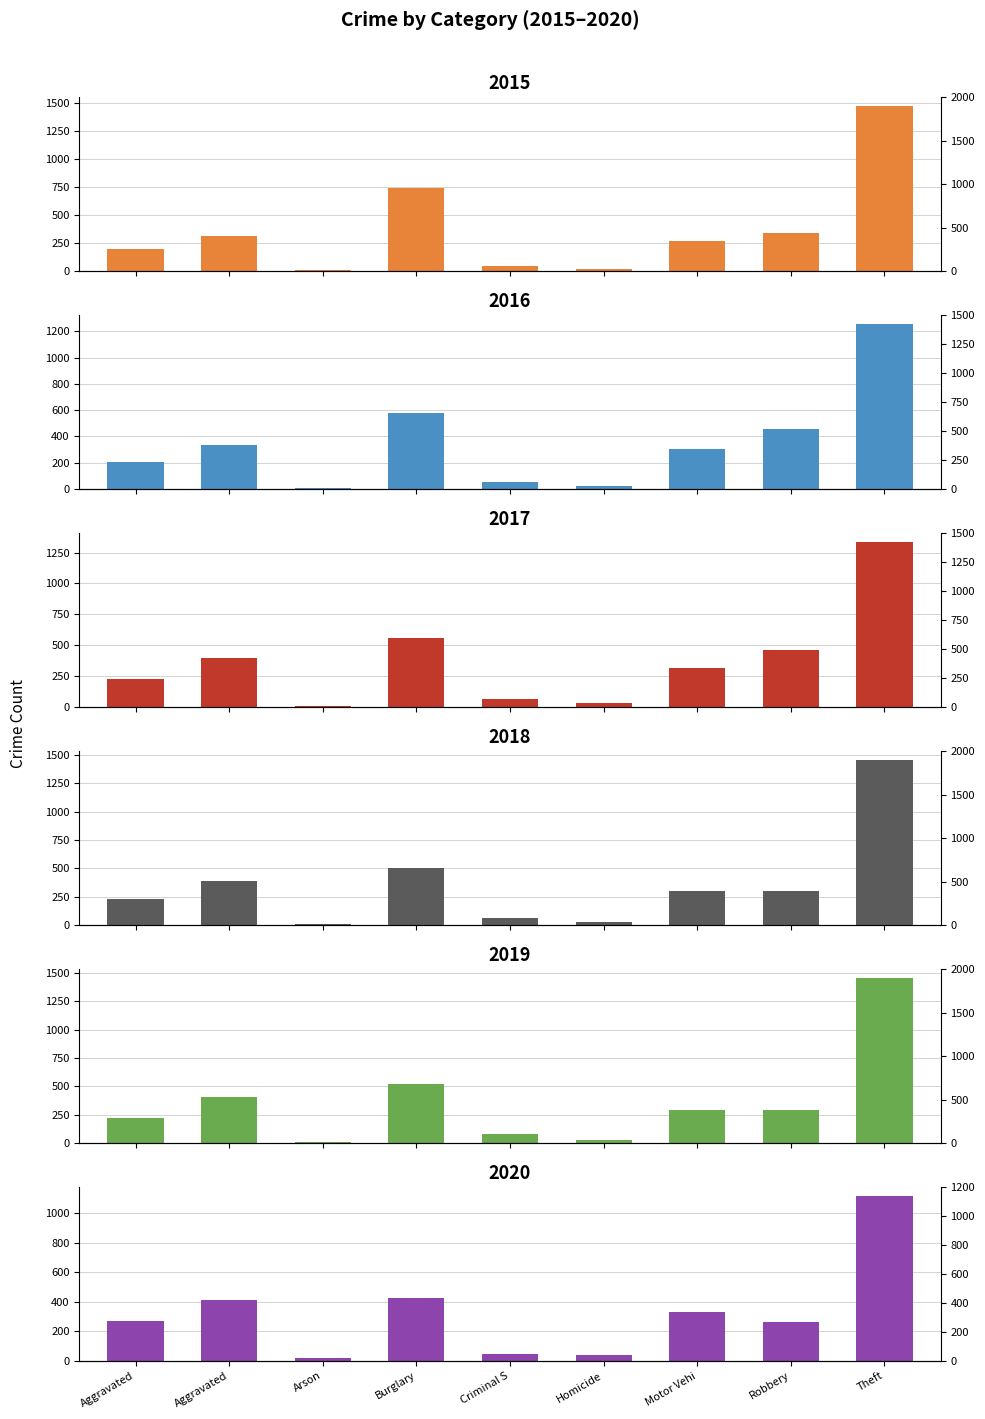

Where is 2017 nearest to the value 674?

Burglary